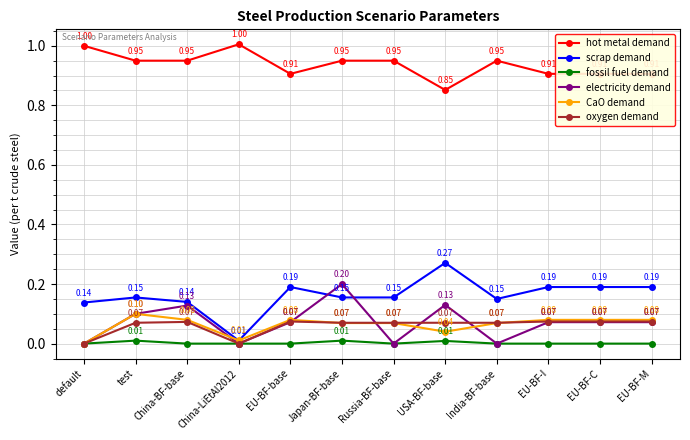

Does the chart display data point markers on the line(s)?

Yes